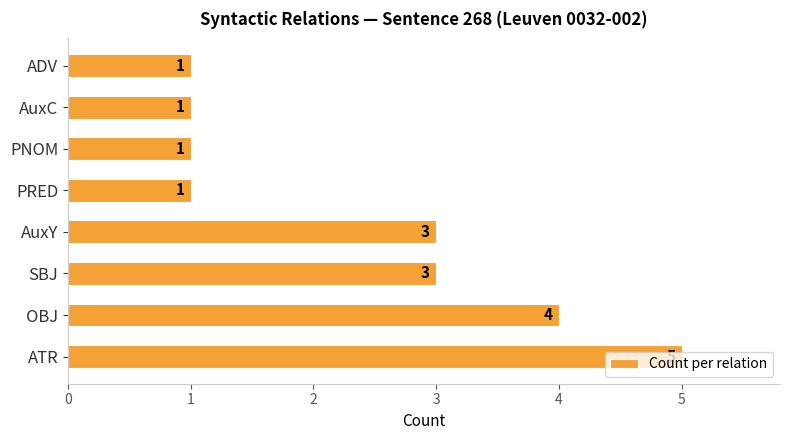

The chart shows a value of 5 at AuxY. True or false?

False